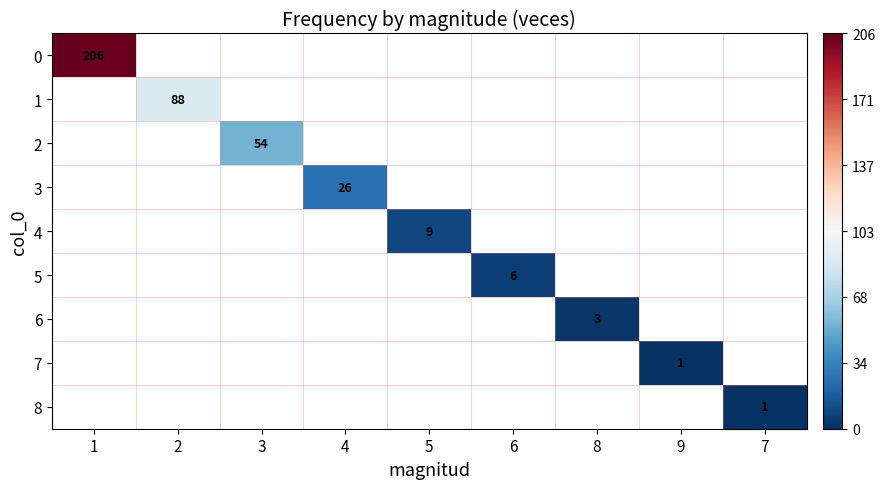

Which has a higher value, 5 or 3?

3